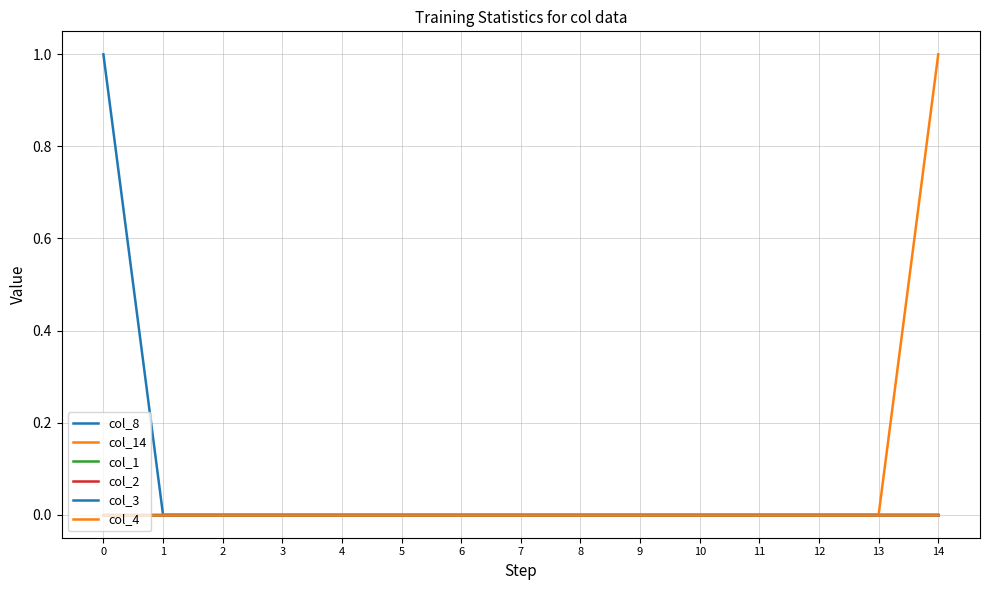

Rank the series at 11 from highest to lowest value.

col_8, col_14, col_1, col_2, col_3, col_4